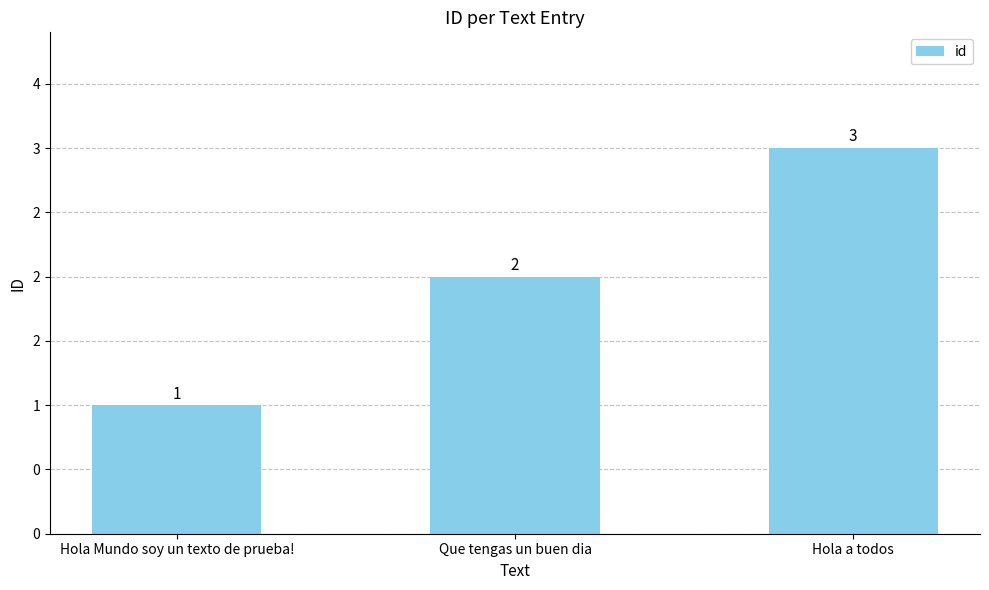

Are the bars horizontal?

No